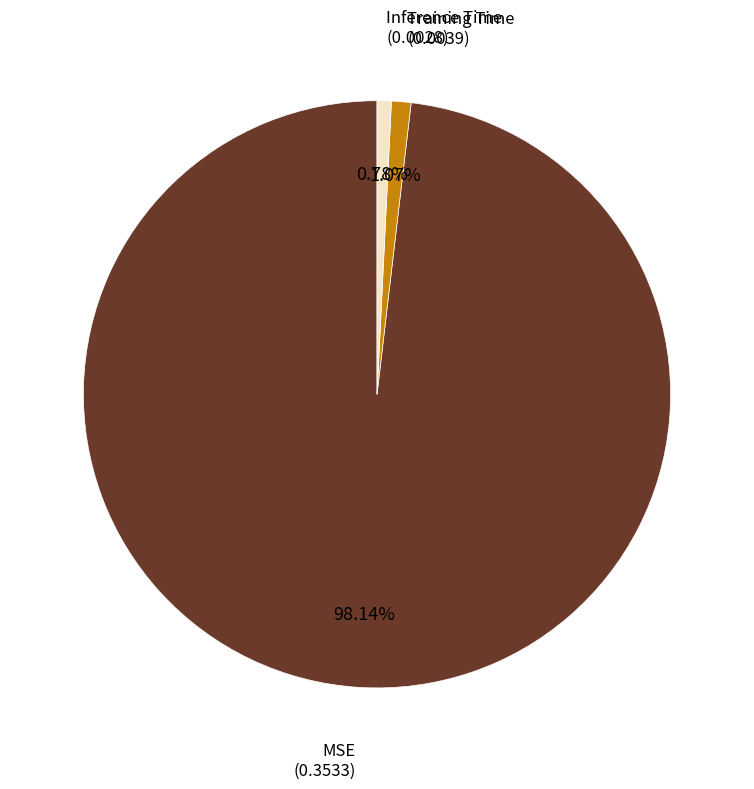

How many slices are in this pie chart?

3